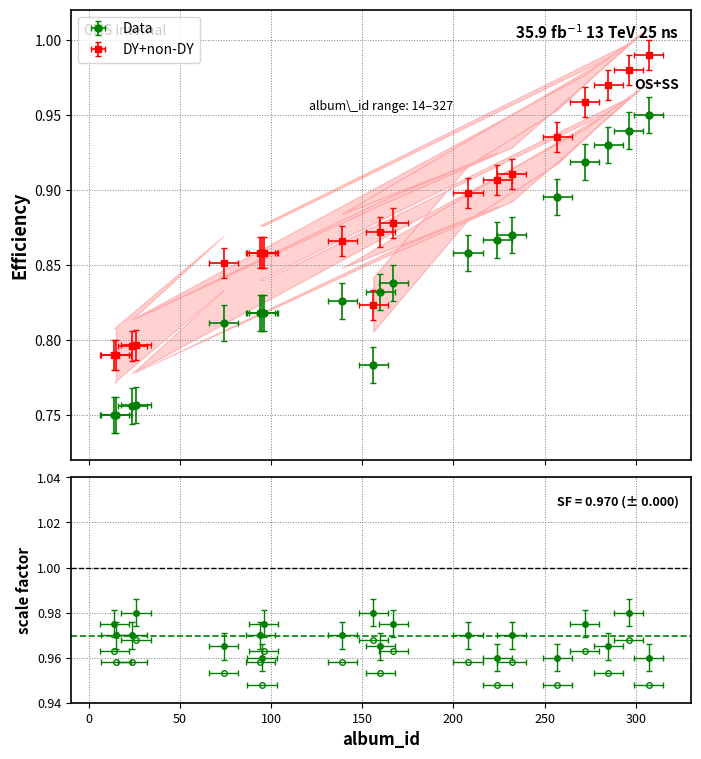

Which has a higher value, 208 or 139?

208